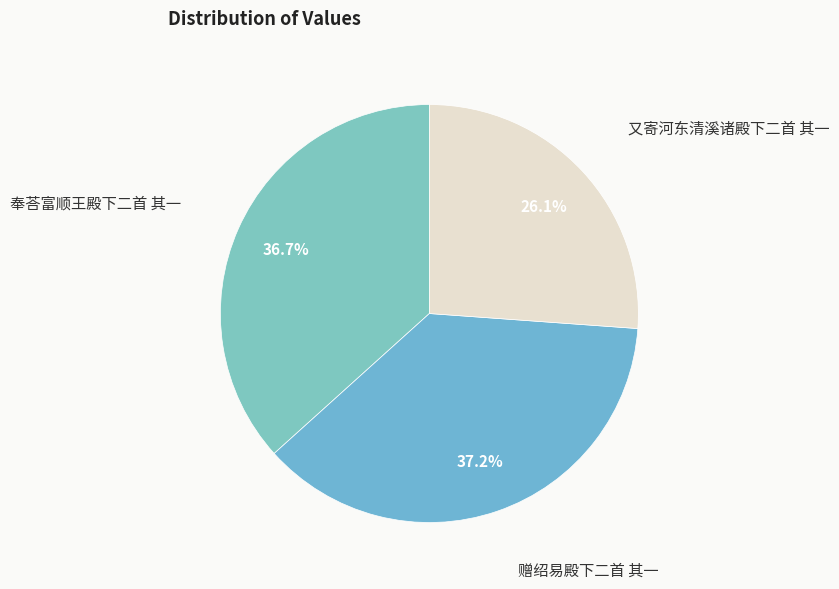

Between 奉荅富顺王殿下二首 其一 and 又寄河东清溪诸殿下二首 其一, which is larger?

奉荅富顺王殿下二首 其一